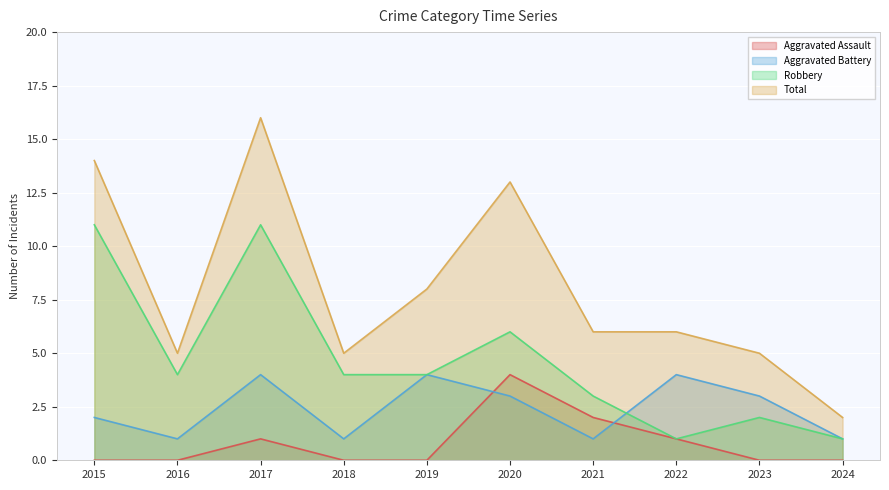

Which series has the widest spread of values?

Total